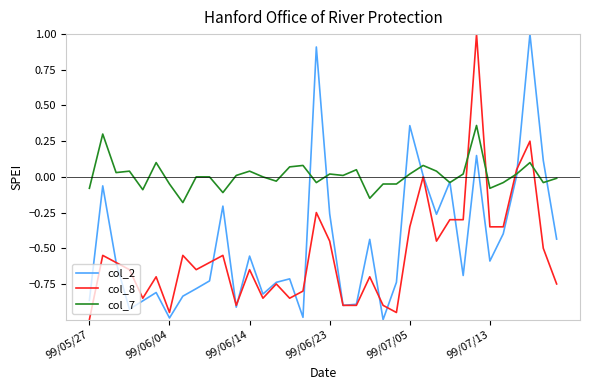

True or false: col_7 and col_8 intersect in this chart.

True